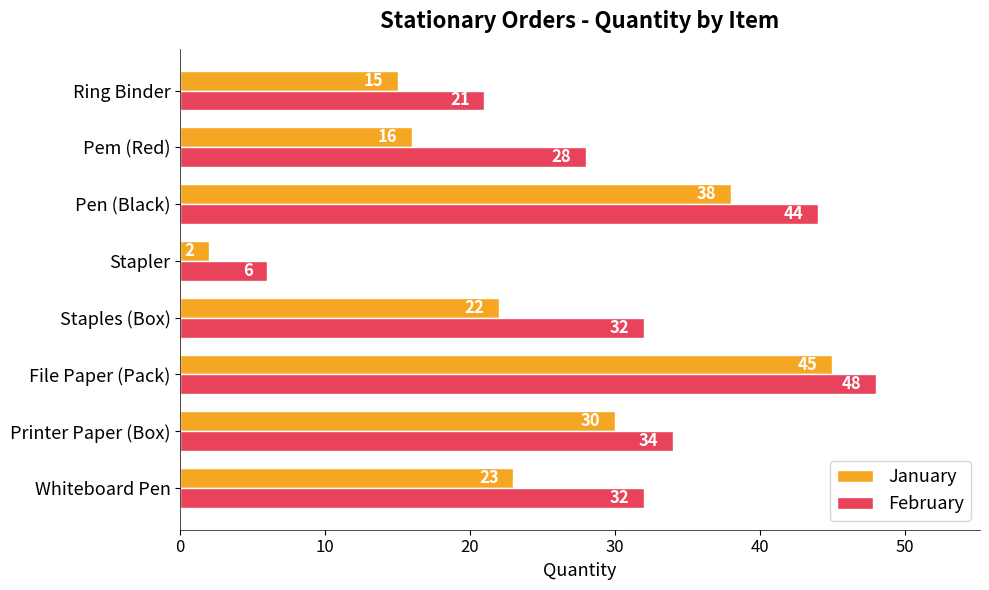

What is the sum of the January values at Stapler and Pen (Black)?

40